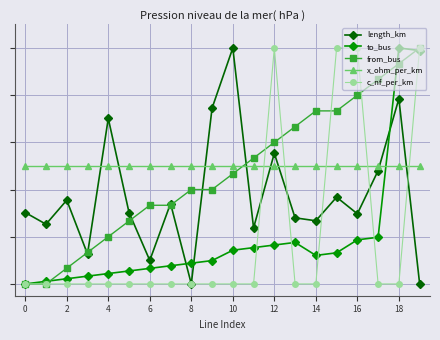

Which series has the largest total across all categories?

x_ohm_per_km